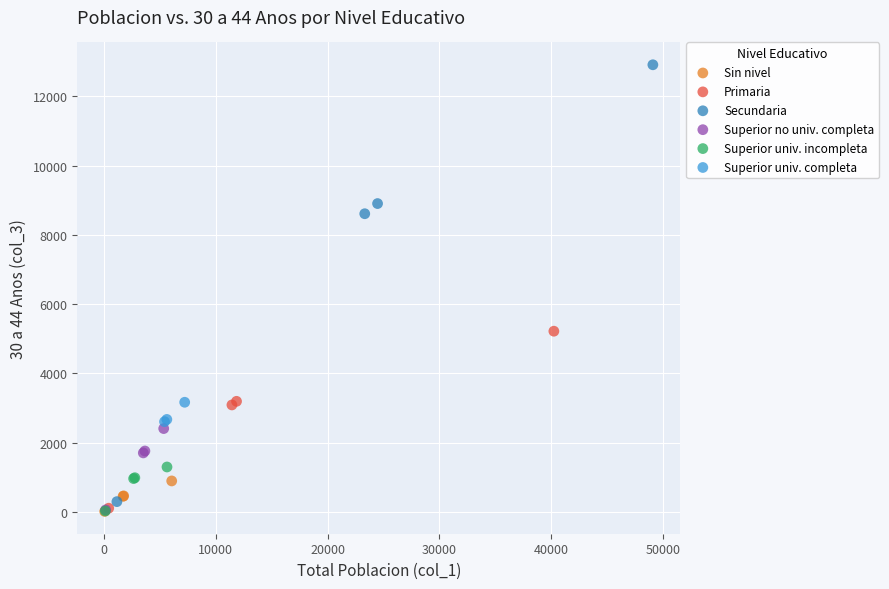

Which series contains the highest Y value?

Secundaria